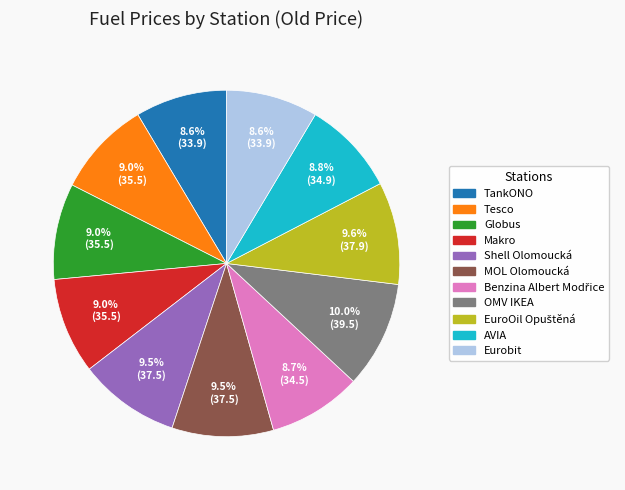

Does AVIA account for over 50% of the chart?

No